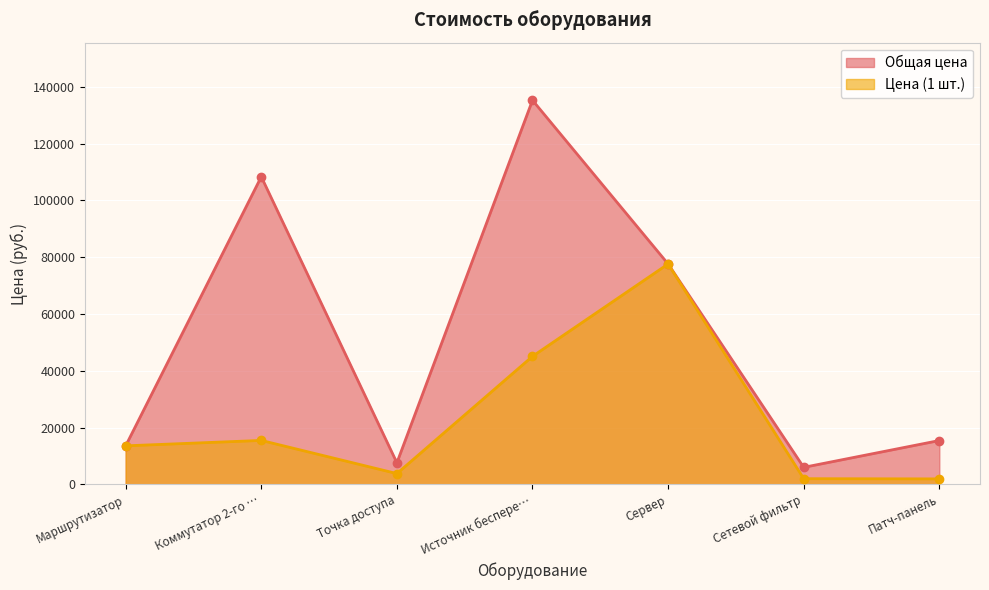

At how many categories does at least one series exceed 66913?

3